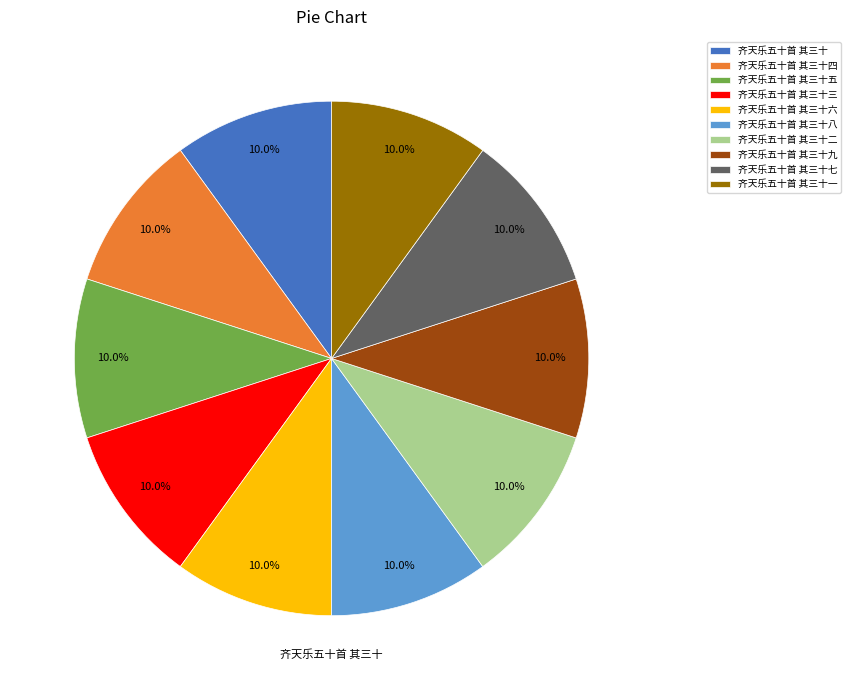

Count the number of slices in the pie.

10